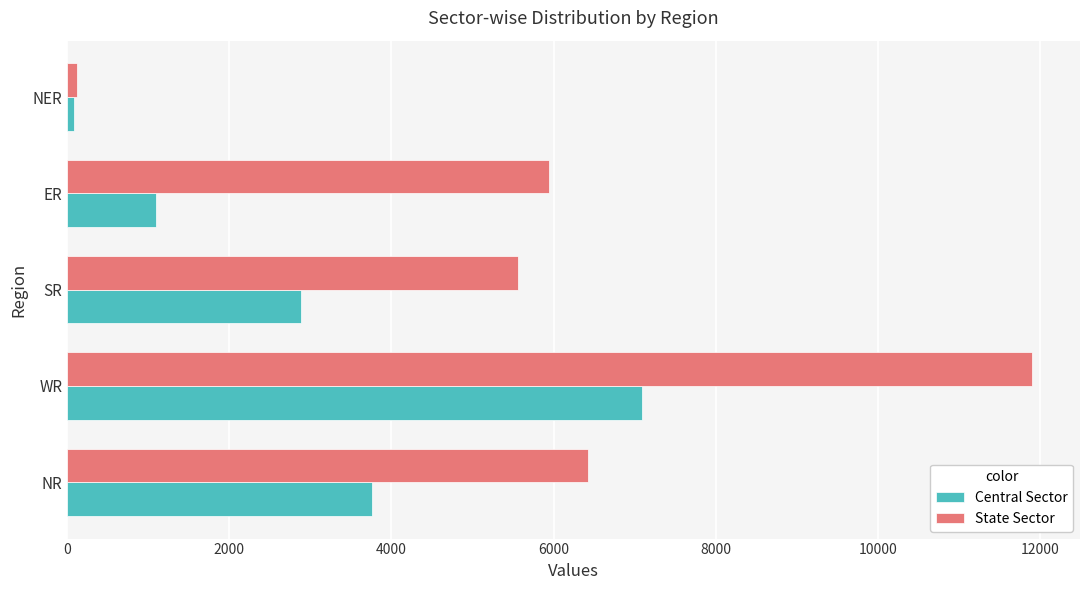

Which series has the largest total across all categories?

State Sector